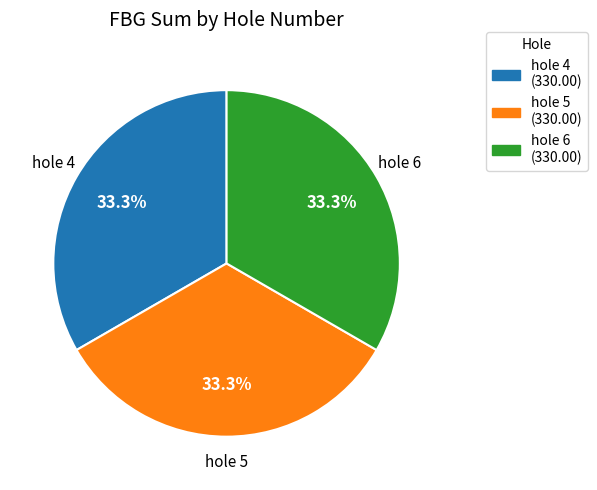

Is the sum of hole 6 and hole 5 greater than half?

Yes